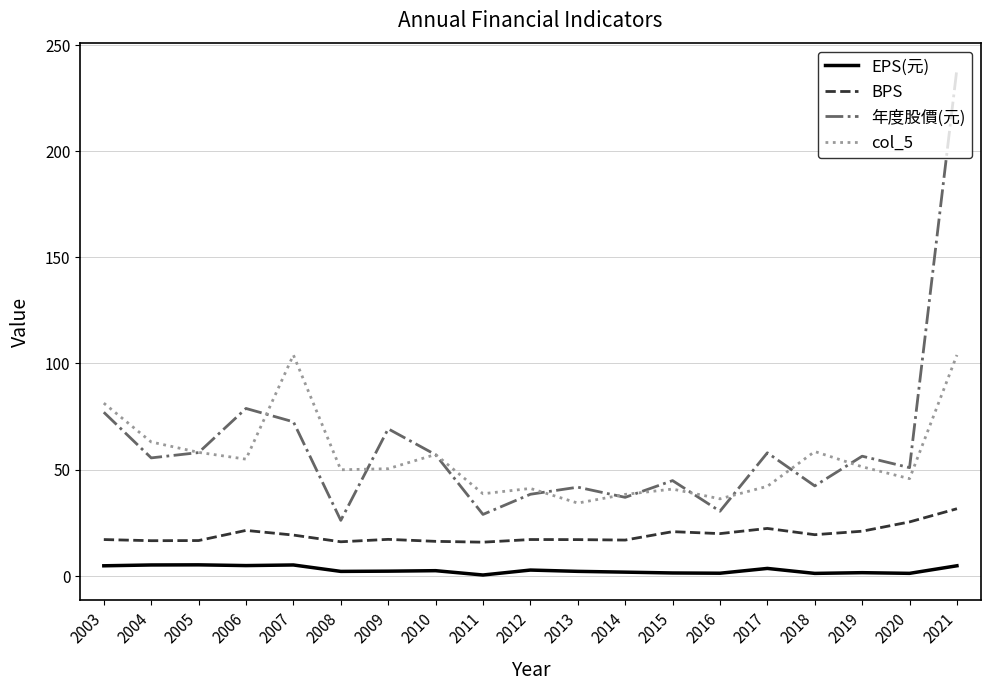

The col_5 series shows 28.9 at 2010. True or false?

False